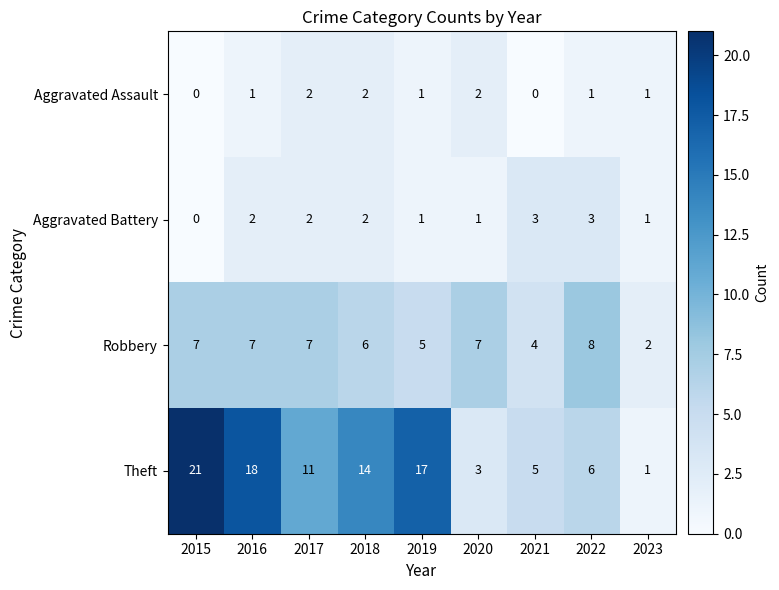

How many Robbery values are between 5 and 7?

6